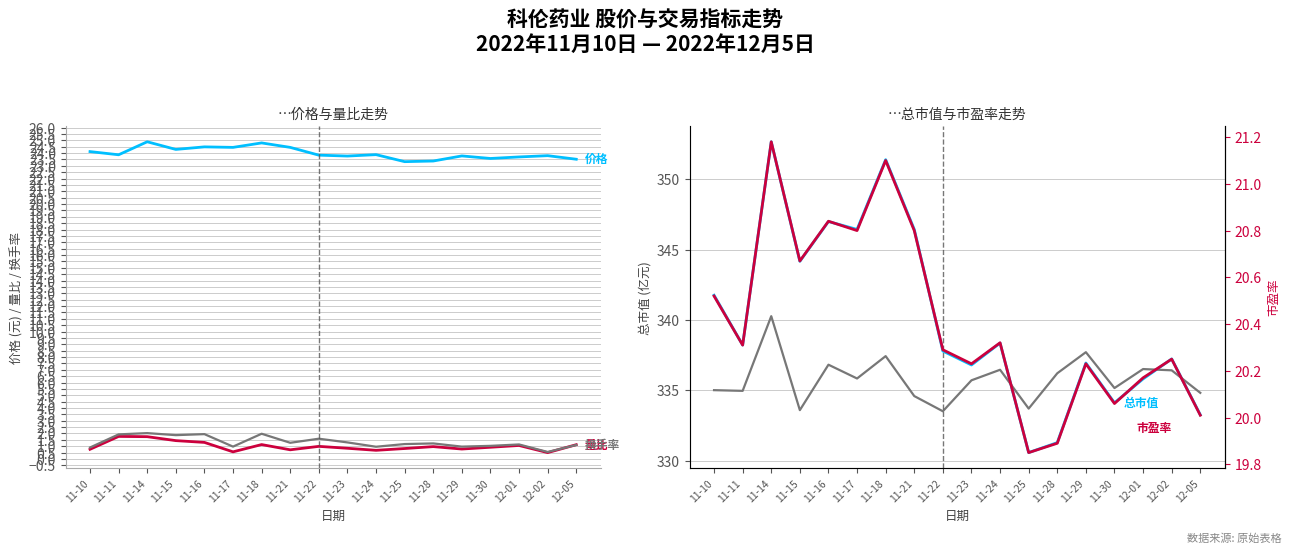

What is the label of the 16th point from the right?

11-14